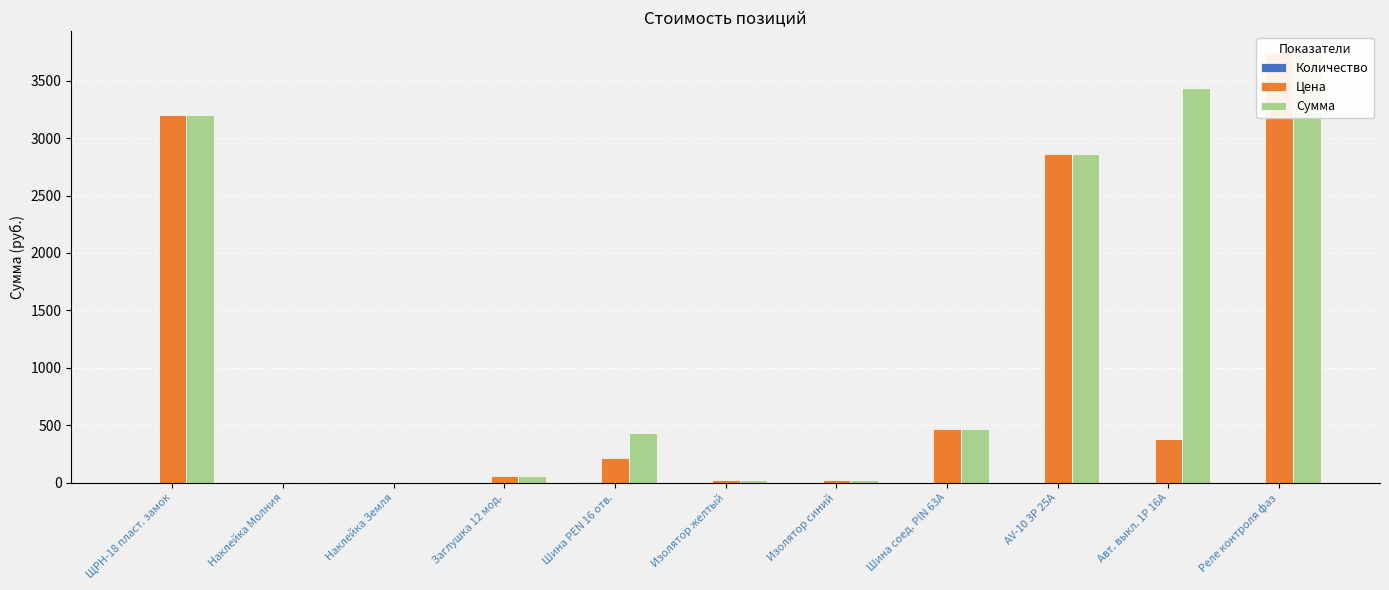

What is the label of the 11th bar from the left?

Реле контроля фаз